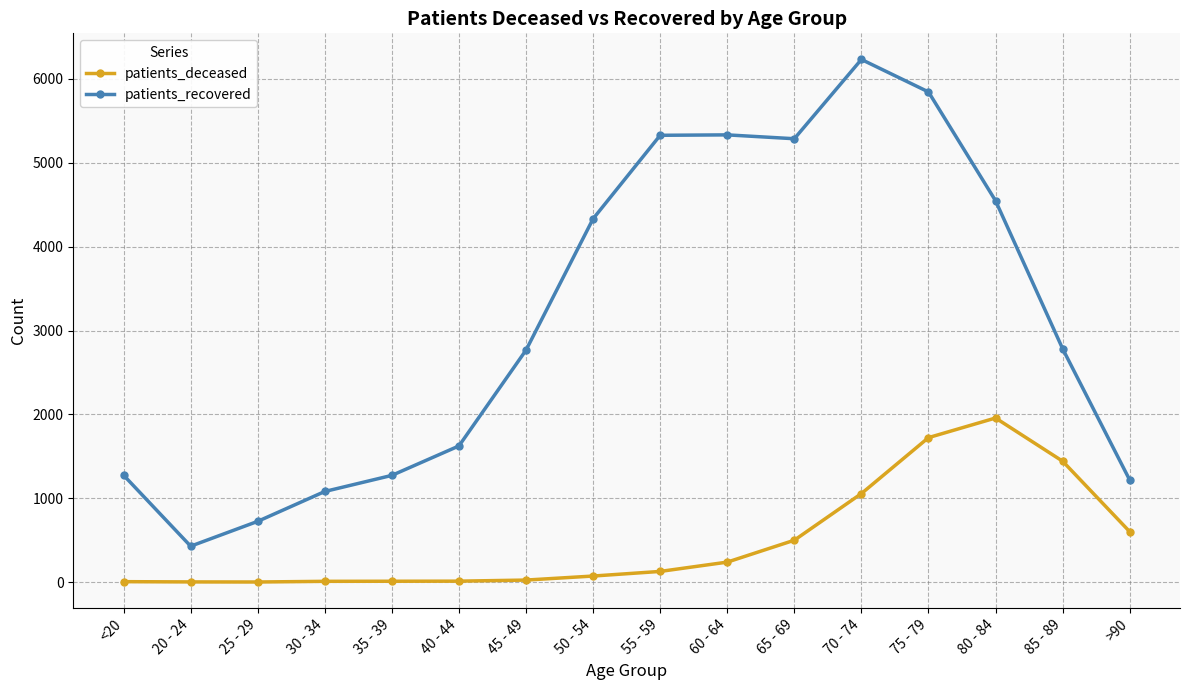

Which series changed the most between 60 - 64 and 70 - 74?

patients_recovered